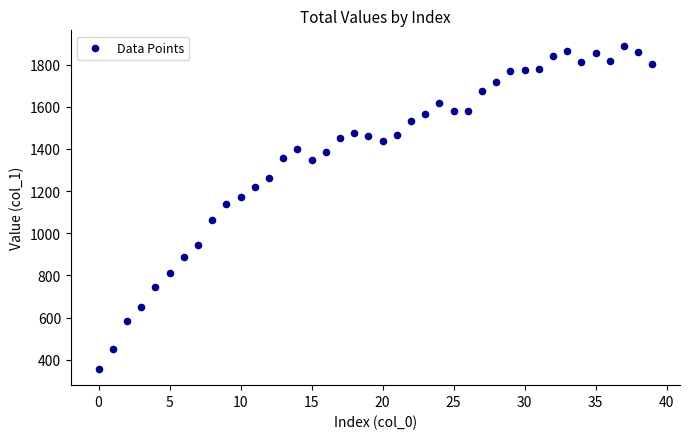

What Y value in the scatter plot is closest to 1121?

1140